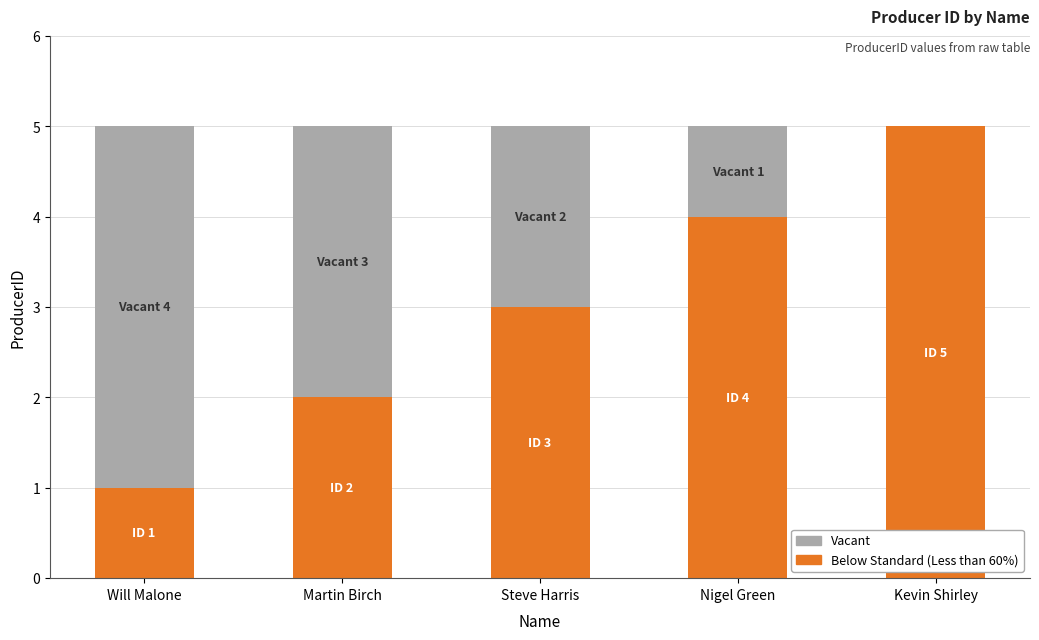

Count the number of data series in this chart.

2